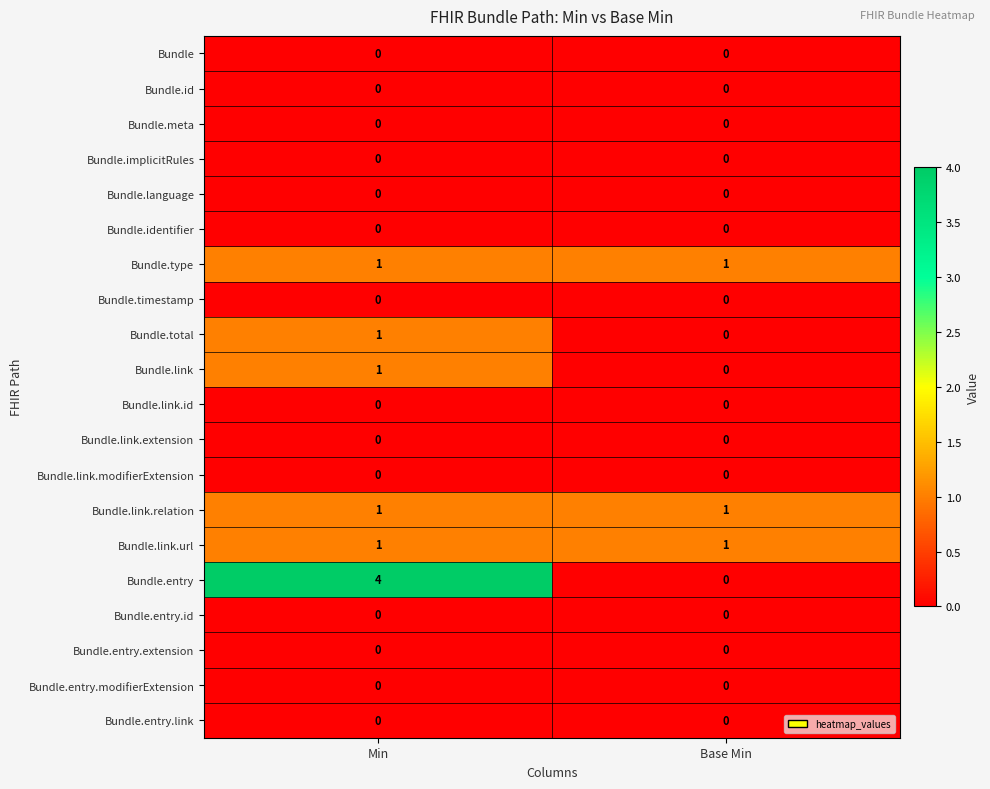

What is the maximum value shown in the chart?

4